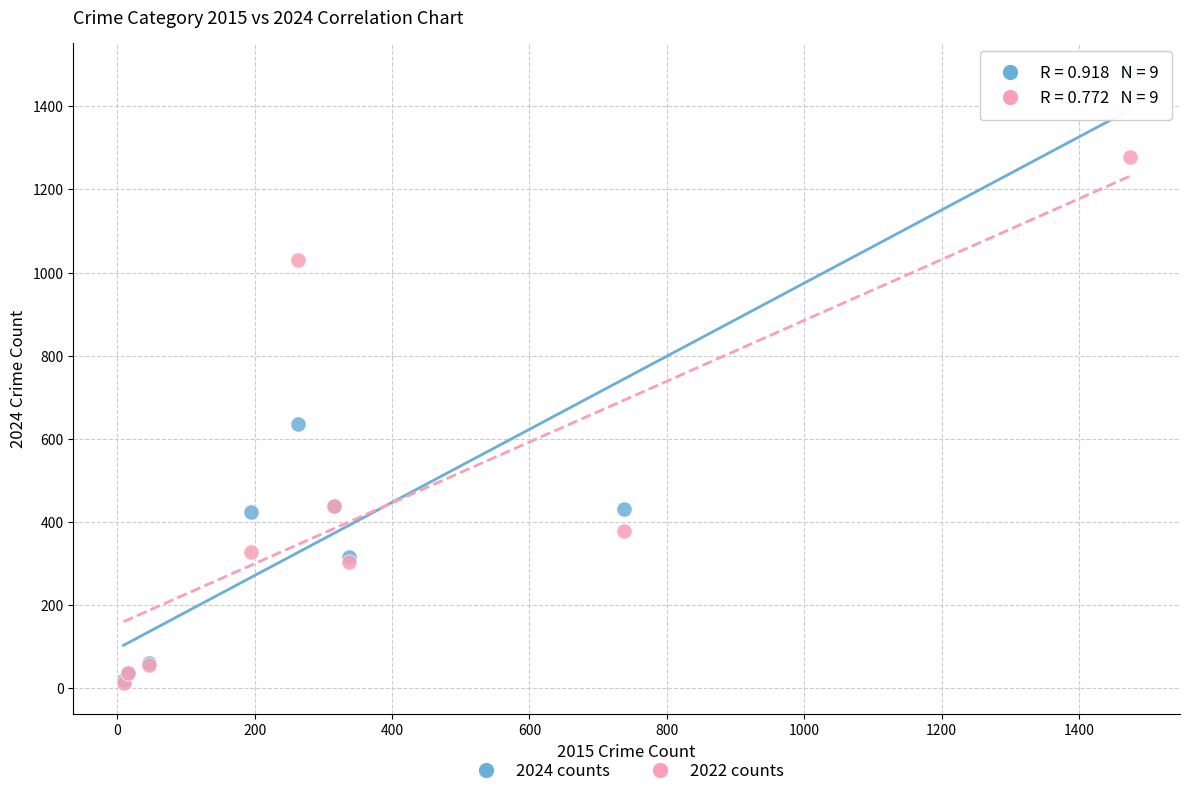

What are all the series names shown in the legend?

2024 counts, 2022 counts